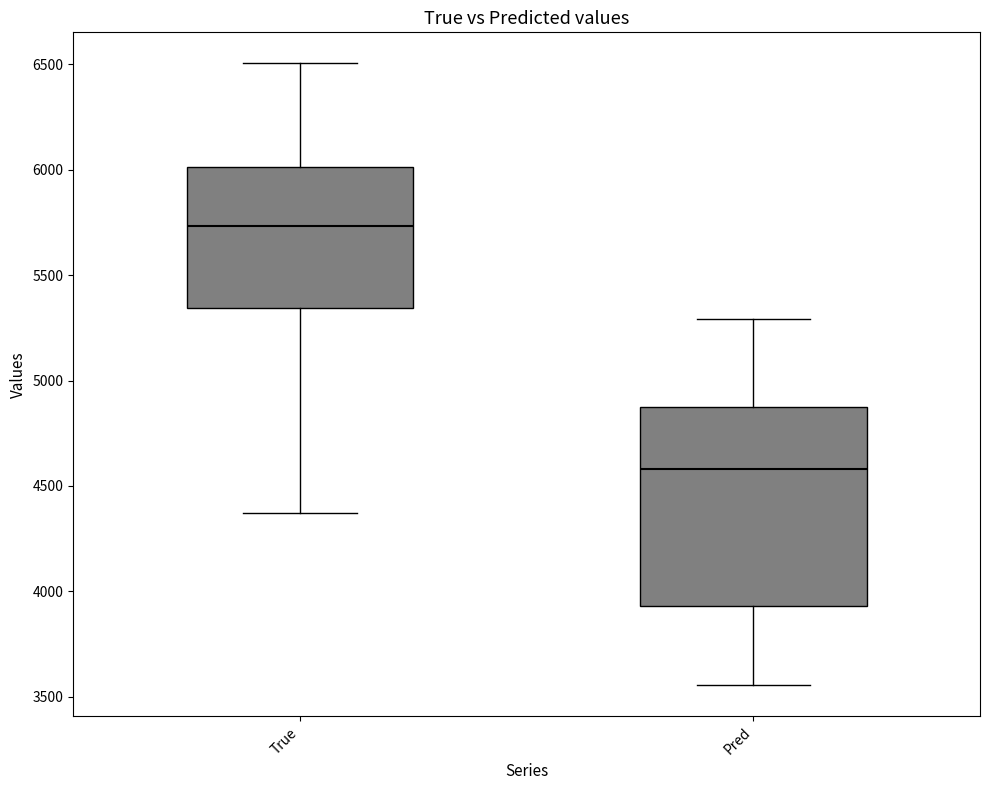

Which box's median line is the lowest?

Pred